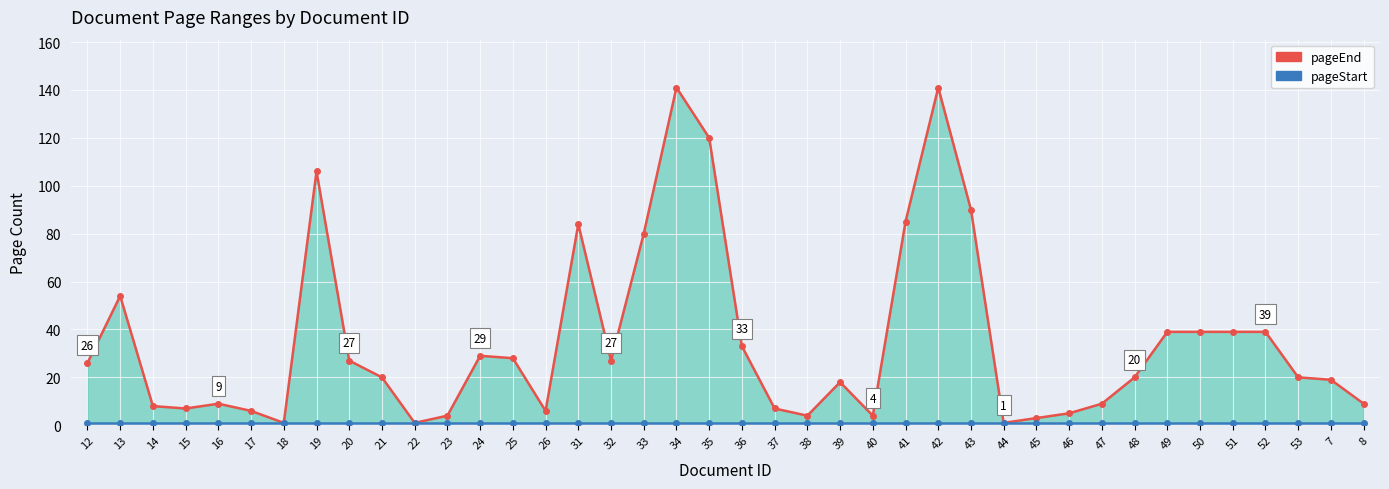

What is the smallest value displayed?

1